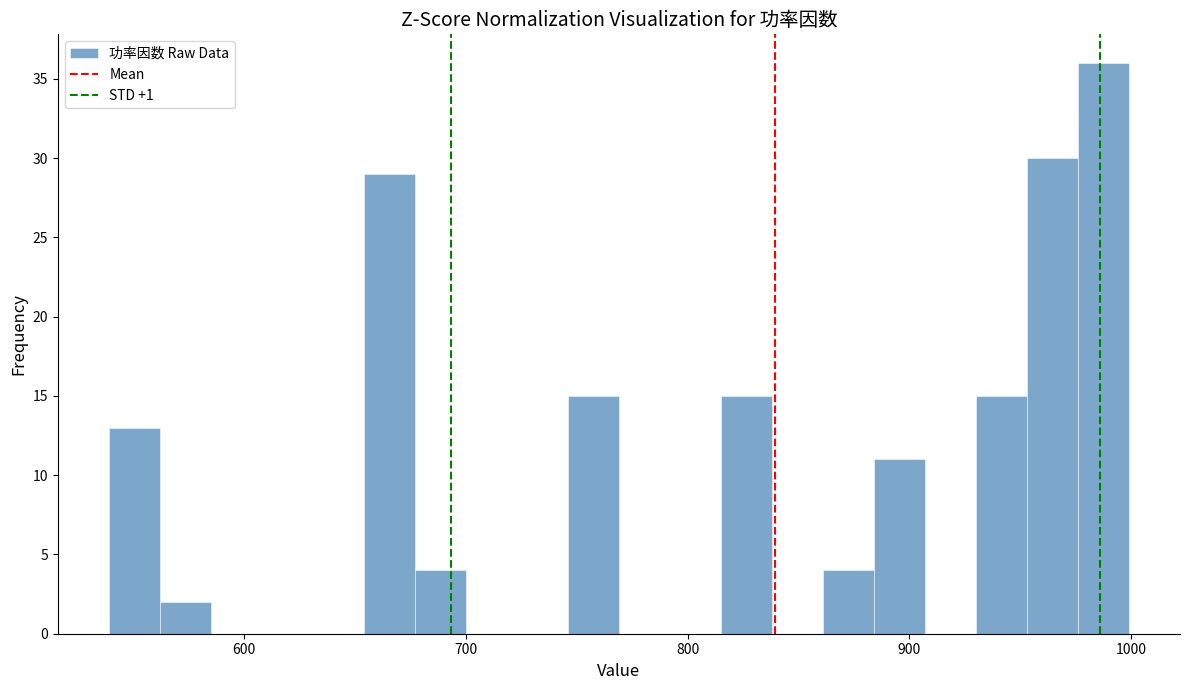

Around what value on the x-axis is the tallest bar? Give the approximate position of its centre, as read against the axis.

990